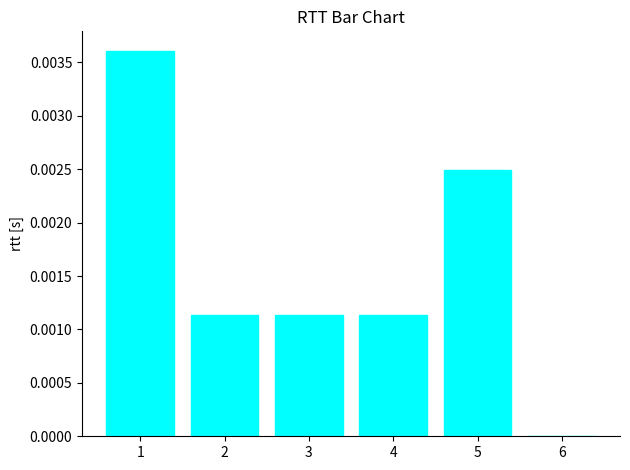

How many data points are above 0?

5